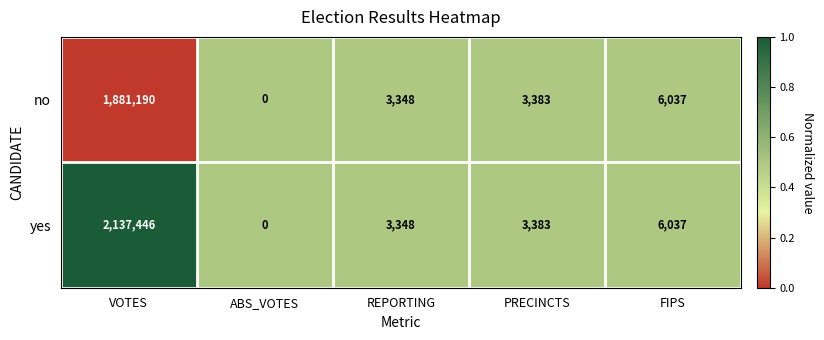

List the series in order of their peak value, highest first.

yes, no